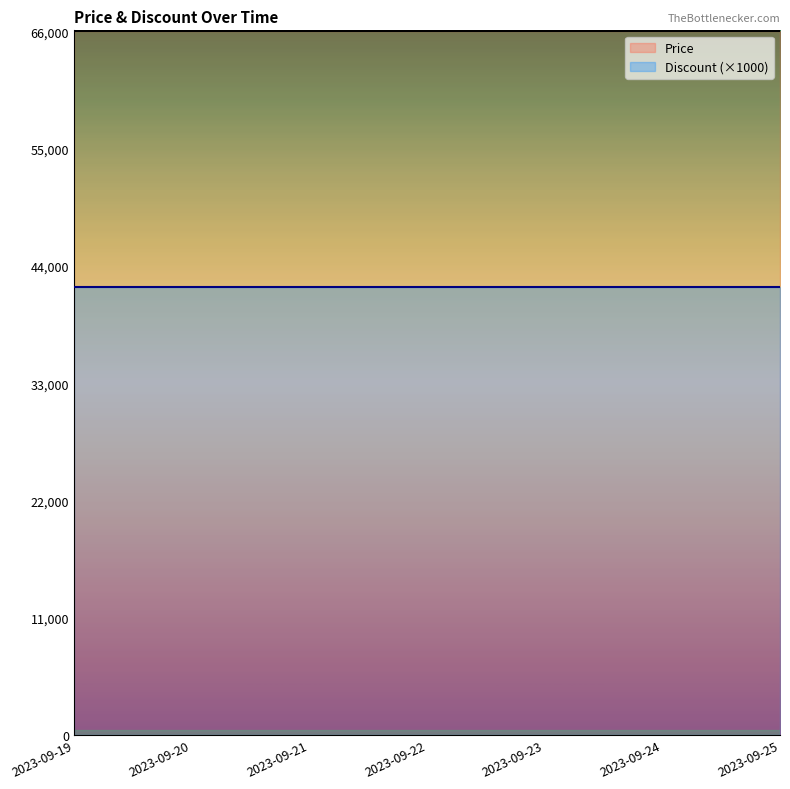

What is the minimum value shown in the chart?

42000